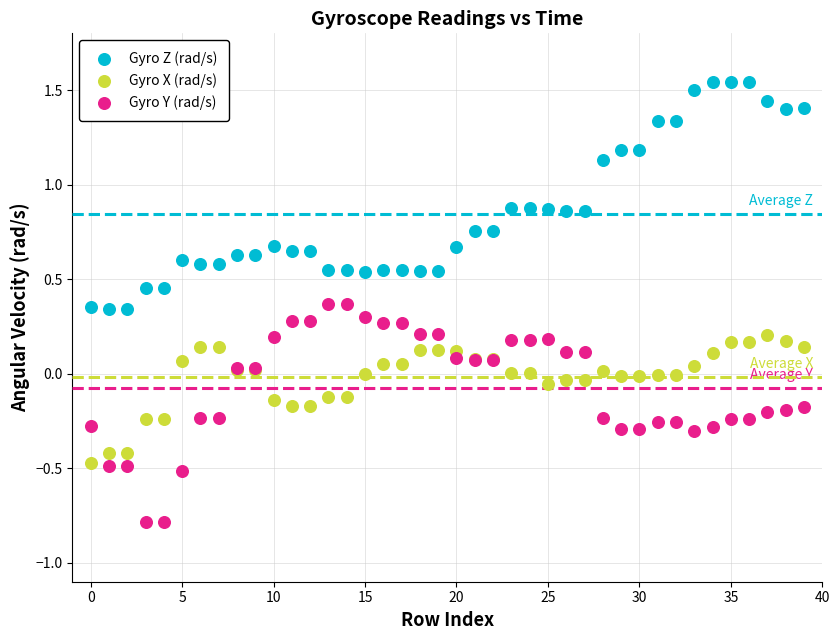

Which series reaches the minimum Y coordinate?

Gyro Y (rad/s)